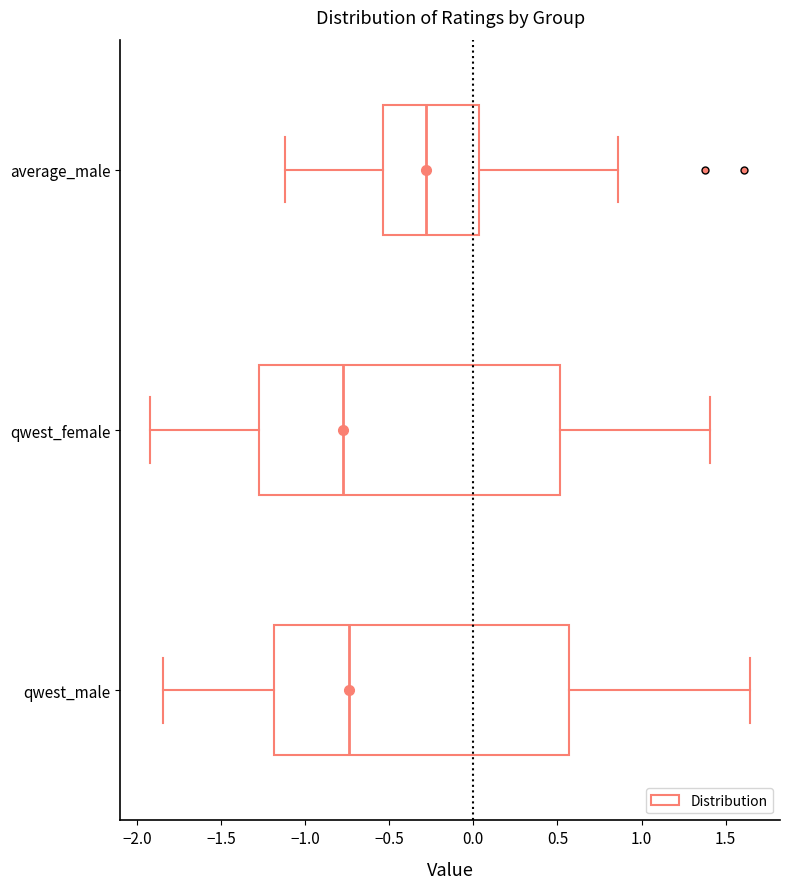

Where does the right whisker of the box for qwest_female end on the x-axis? The values are not printed on the chart, so give them approximately, as read against the axis.

1.40